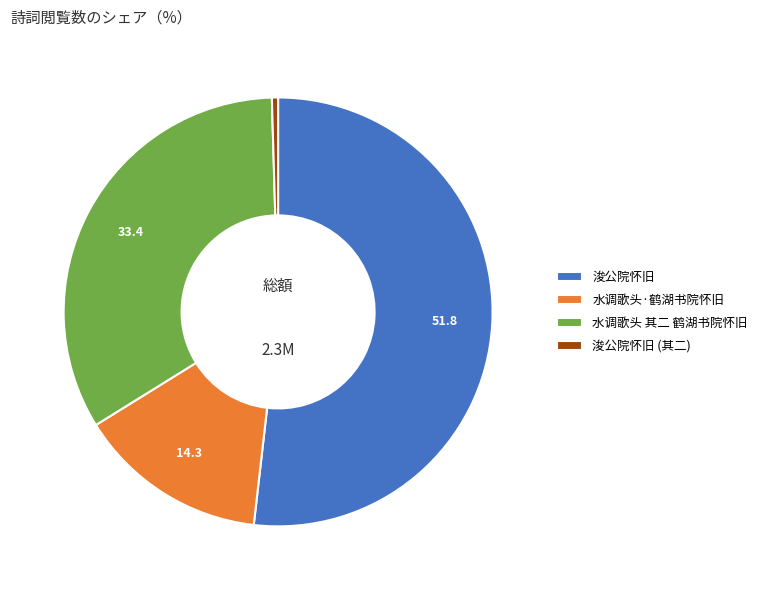

Rank the categories by value from highest to lowest.

浚公院怀旧, 水调歌头 其二 鹤湖书院怀旧, 水调歌头·鹤湖书院怀旧, 浚公院怀旧 (其二)